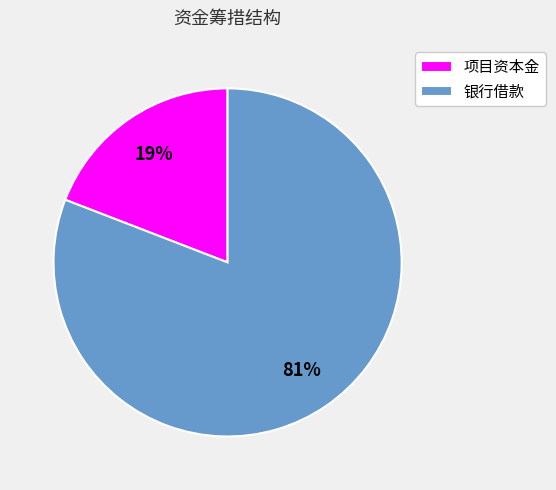

Is it true that 项目资本金 is 29% of the pie?

False